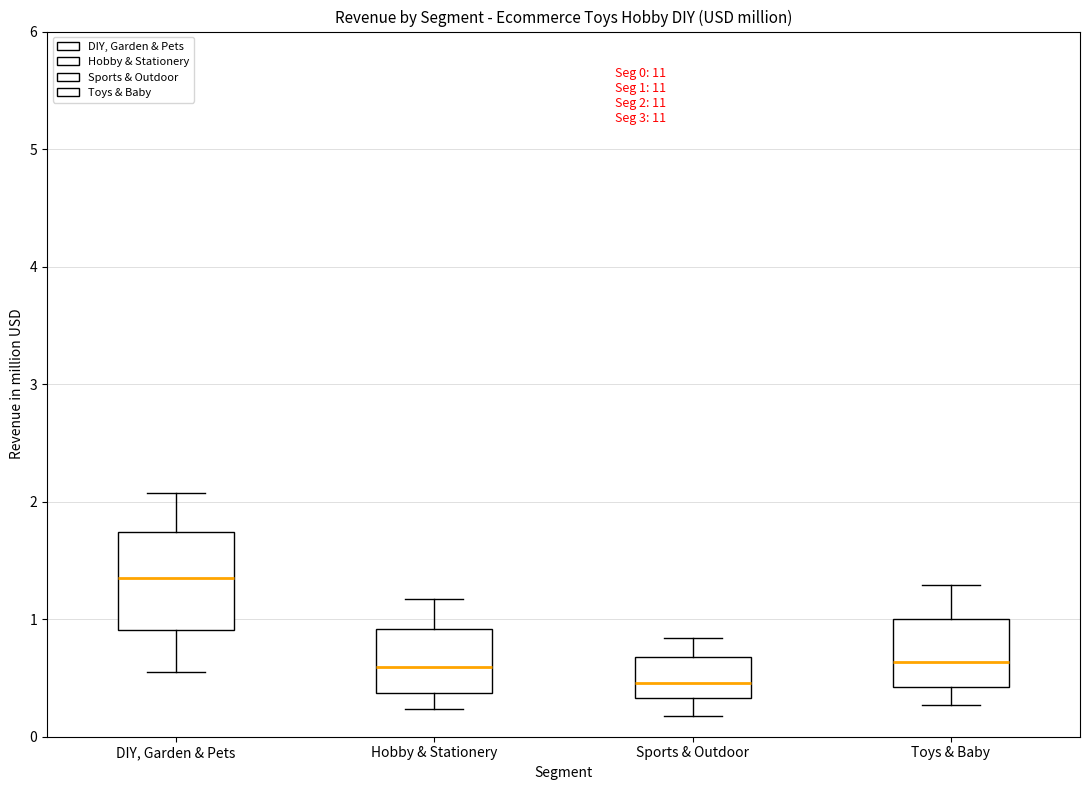

Comparing the boxes themselves (not the whiskers), which one is the tallest?

DIY, Garden & Pets